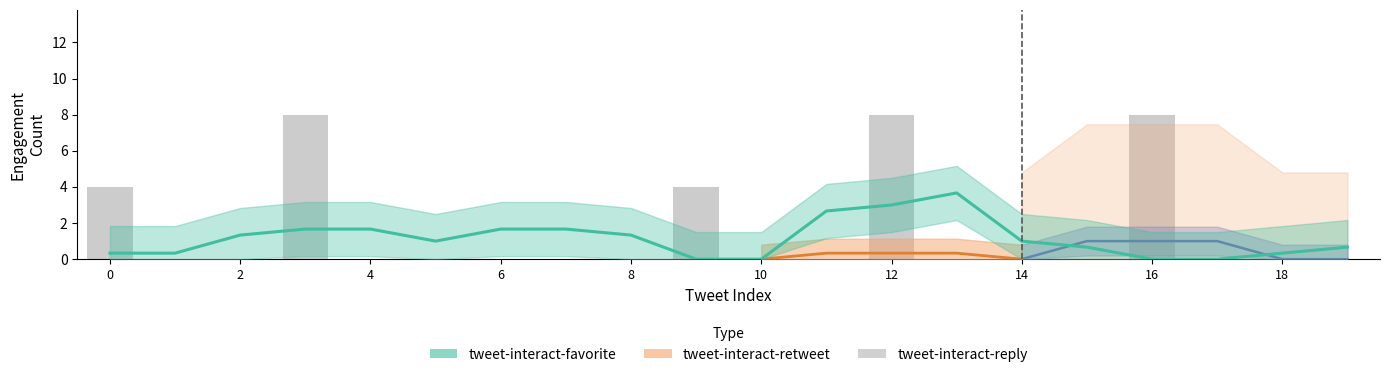

Which has a higher value, 11 or 5?

11